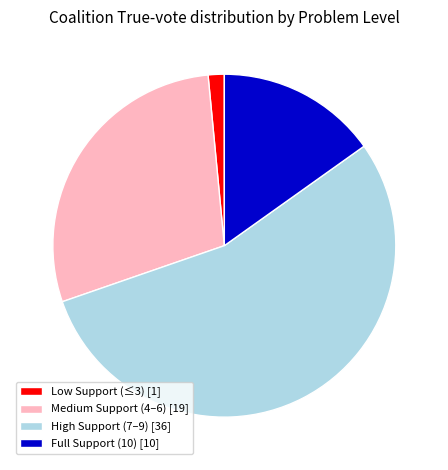

Is there any slice that represents more than half of the pie?

Yes